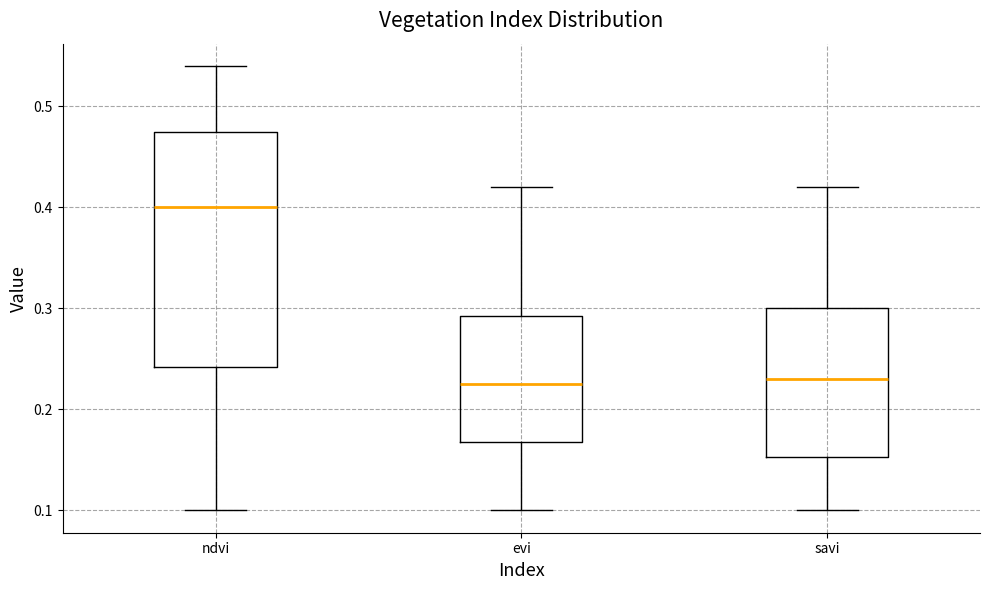

Reading left to right, read every box against the y-axis: the position of its median line, the range the box covers, and the ends of its whiskers. The values are not printed on the chart, so give them approximately, as read against the axis.

ndvi: median 0.40, box 0.24 to 0.48, whiskers 0.10 to 0.54
evi: median 0.23, box 0.17 to 0.29, whiskers 0.10 to 0.42
savi: median 0.23, box 0.15 to 0.30, whiskers 0.10 to 0.42